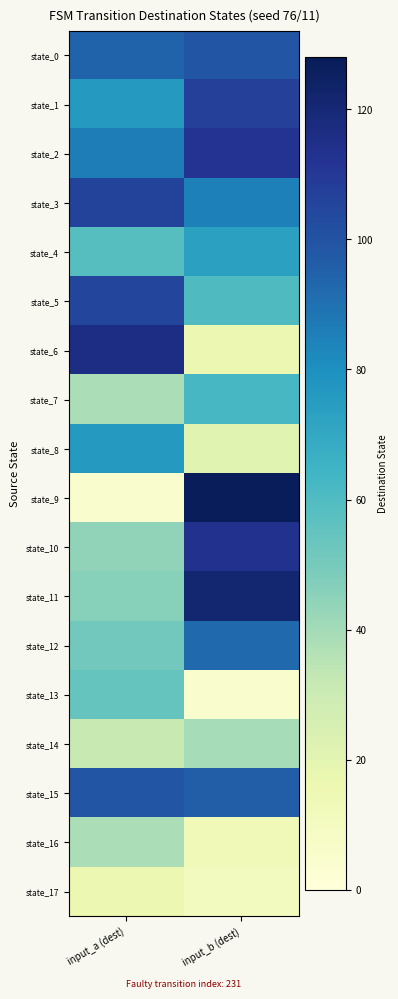

Reading left to right, transcribe all the data shown in this chart.

state_0: input_a (dest)=94	input_b (dest)=99
state_1: input_a (dest)=76	input_b (dest)=107
state_2: input_a (dest)=86	input_b (dest)=112
state_3: input_a (dest)=106	input_b (dest)=85
state_4: input_a (dest)=58	input_b (dest)=73
state_5: input_a (dest)=105	input_b (dest)=60
state_6: input_a (dest)=116	input_b (dest)=16
state_7: input_a (dest)=38	input_b (dest)=62
state_8: input_a (dest)=76	input_b (dest)=21
state_9: input_a (dest)=5	input_b (dest)=127
state_10: input_a (dest)=44	input_b (dest)=113
state_11: input_a (dest)=46	input_b (dest)=121
state_12: input_a (dest)=51	input_b (dest)=92
state_13: input_a (dest)=54	input_b (dest)=5
state_14: input_a (dest)=31	input_b (dest)=39
state_15: input_a (dest)=99	input_b (dest)=96
state_16: input_a (dest)=38	input_b (dest)=13
state_17: input_a (dest)=16	input_b (dest)=10